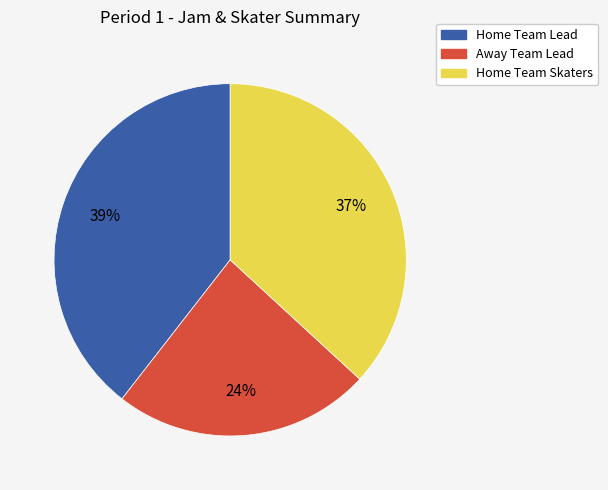

Do Away Team Lead and Home Team Lead together represent more than half of the pie?

Yes